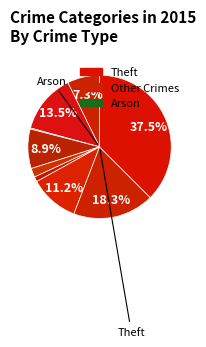

Rank the categories by value from lowest to highest.

Arson, Homicide, Criminal Sexual Assault, Aggravated Assault, Burglary, Motor Vehicle Theft, Aggravated Battery, Robbery, Theft